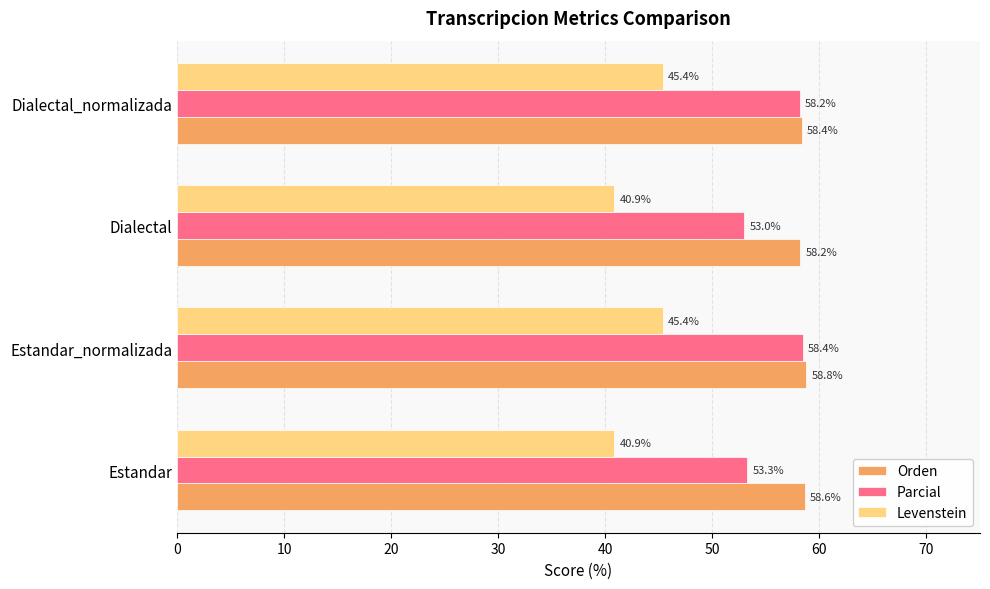

What is the greatest value displayed?

58.8